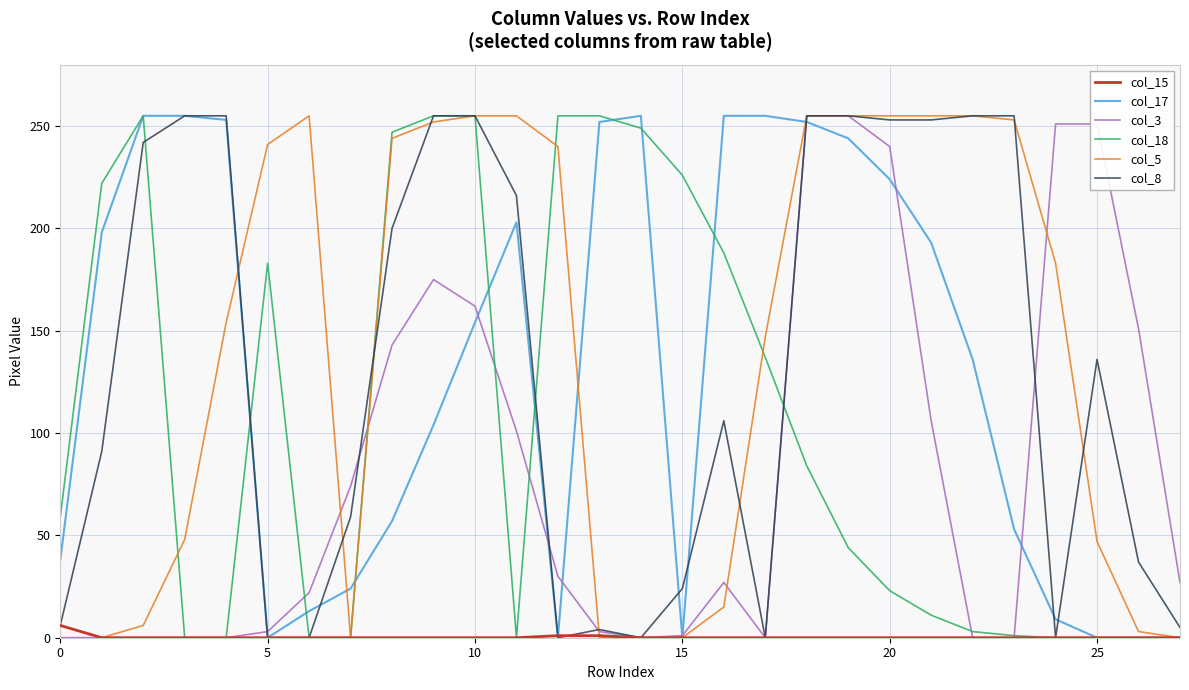

What is the greatest value displayed?

255